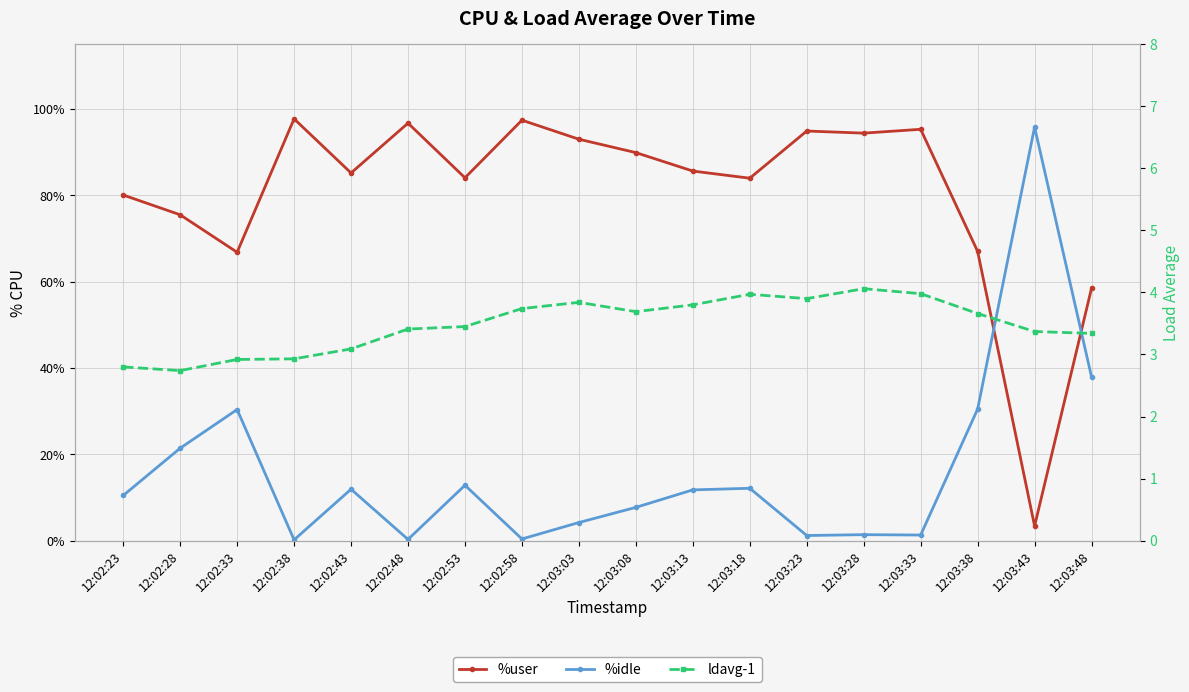

At which category is the sum across all series the highest?

12:03:43